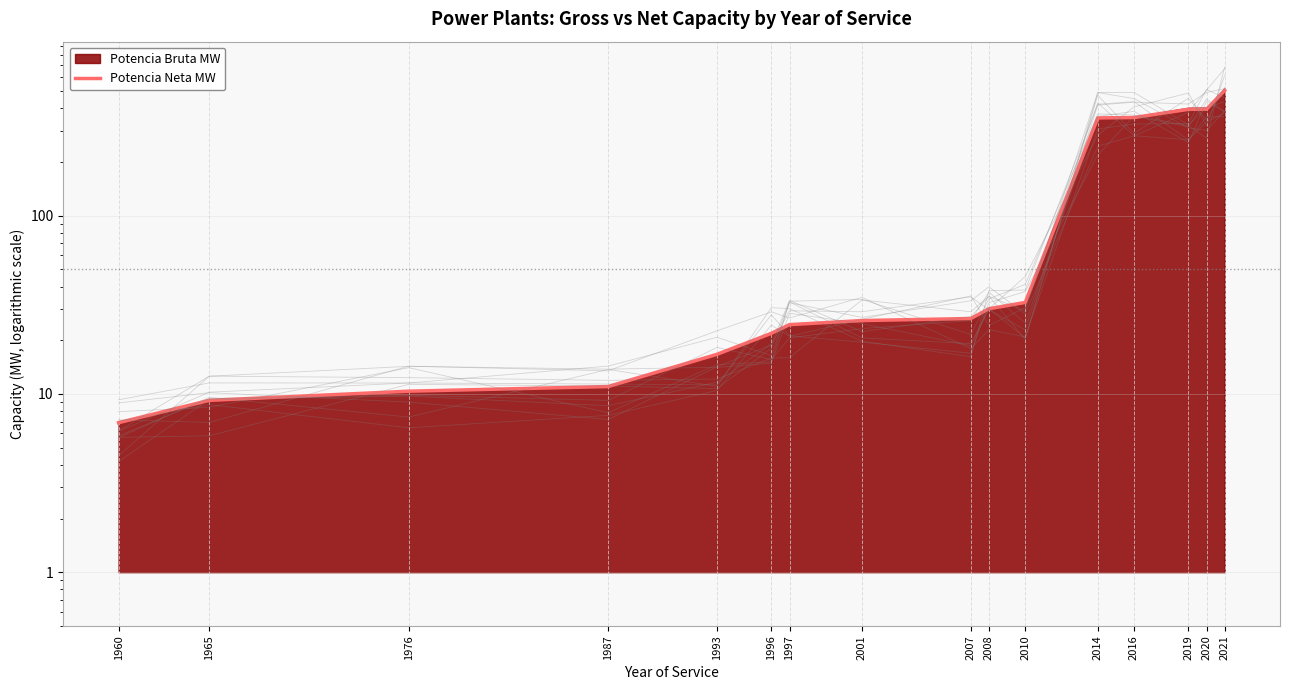

How many values are below 26?

8